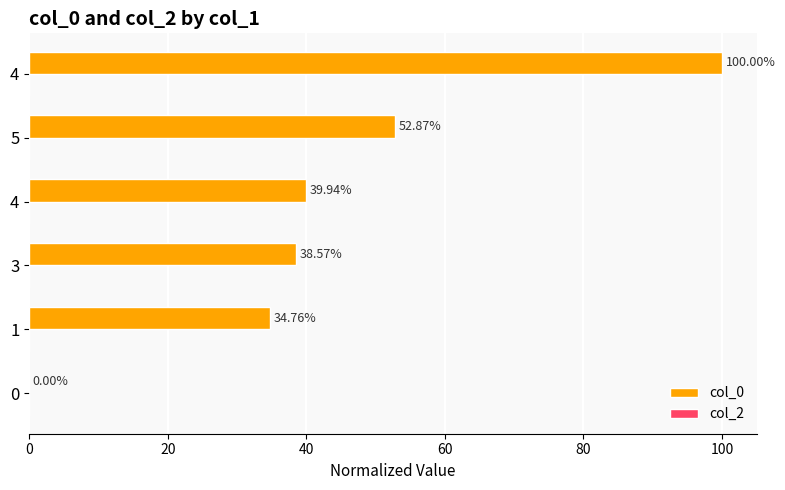

Are the bars horizontal?

Yes